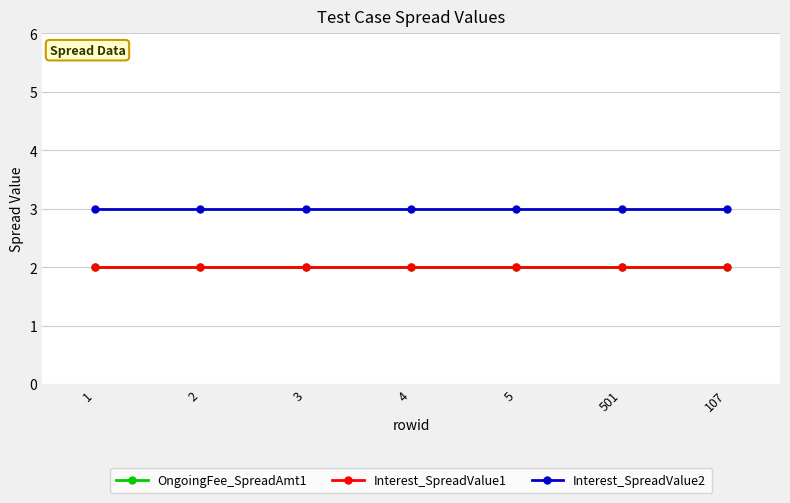

Which has a higher value, 4 or 5?

4